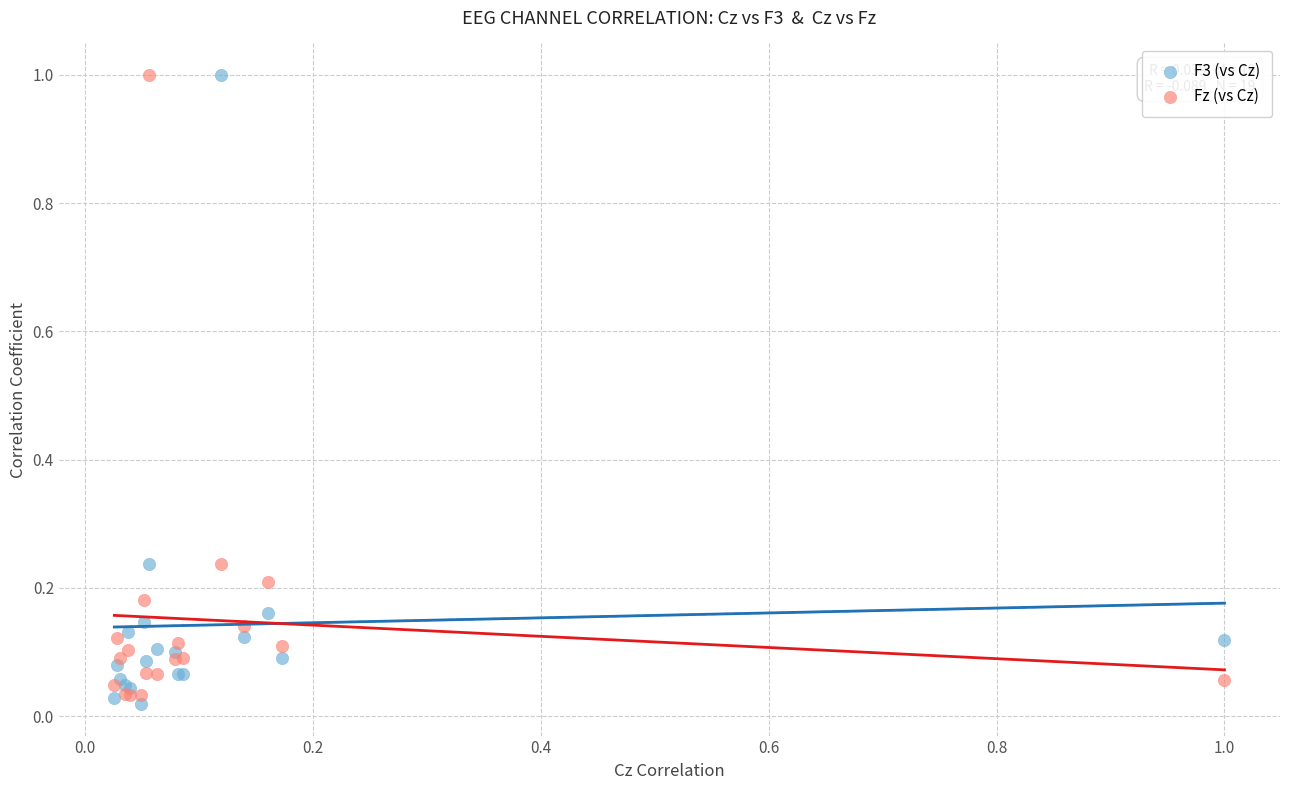

What is the X range (max minus min) for the scatter plot?

1.0